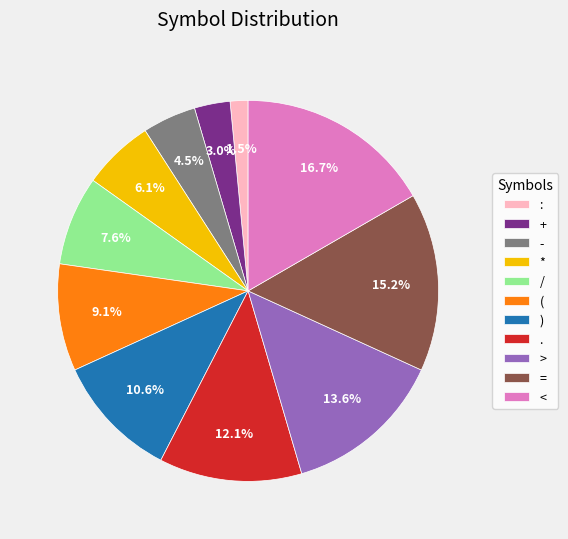

Is * the majority of the pie?

No